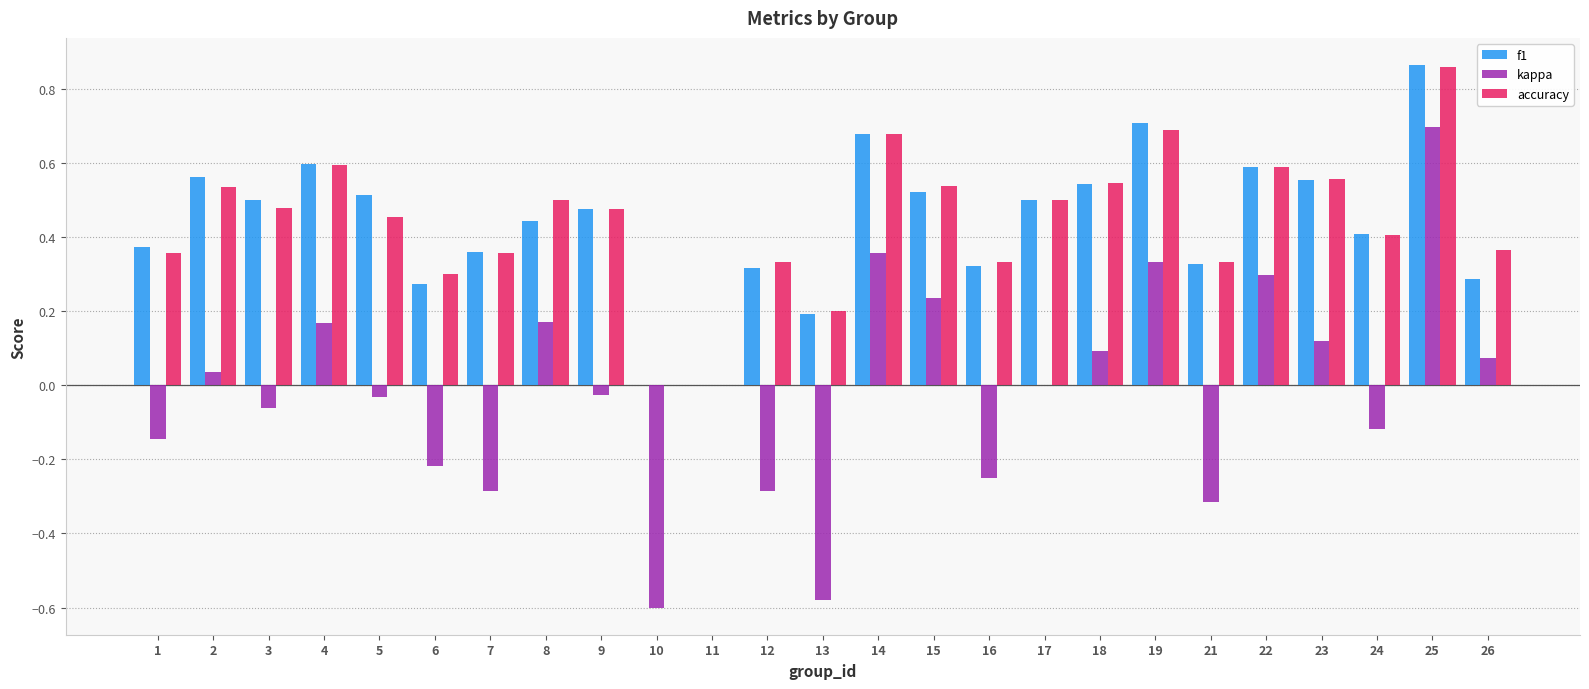

Is it true that accuracy equals 1.3 at 25?

False